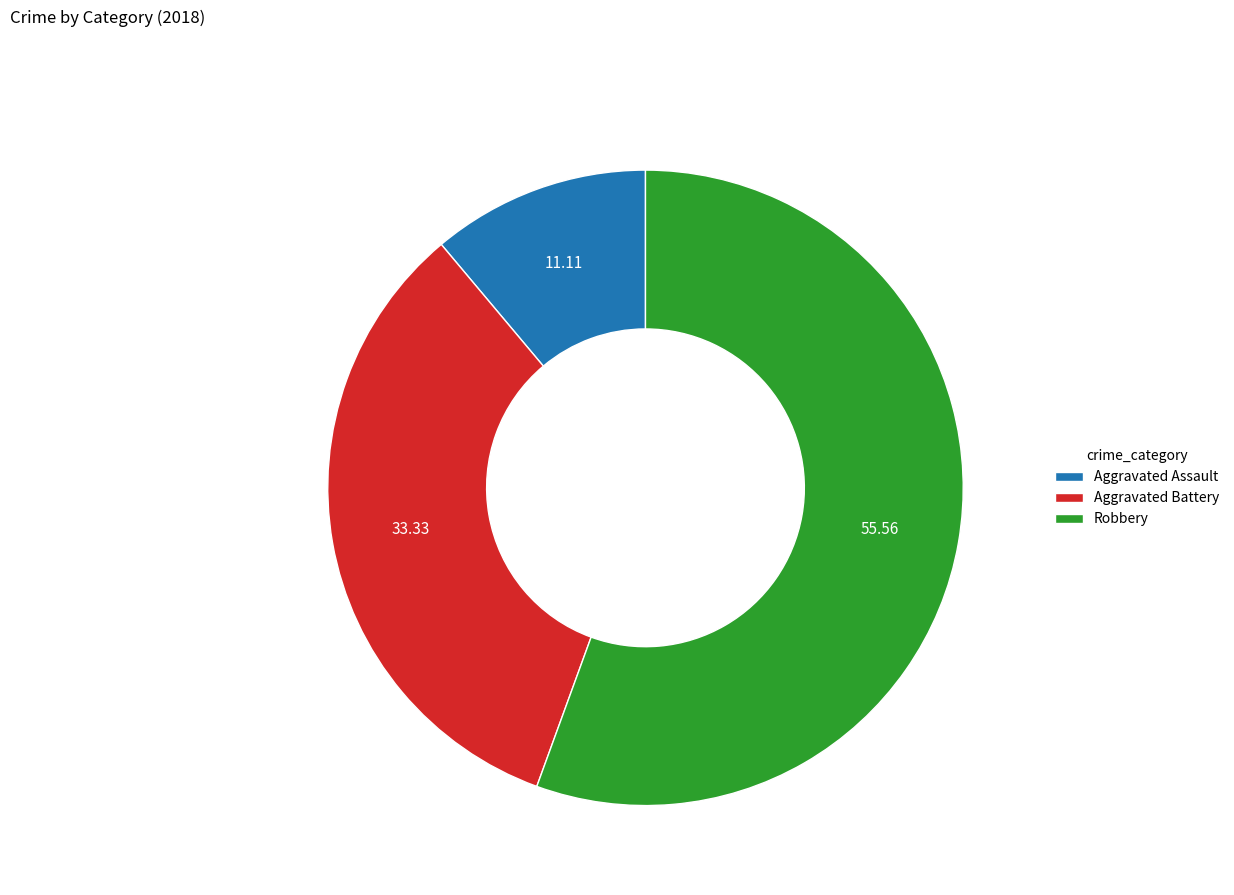

Which category has the biggest portion of the pie?

Robbery